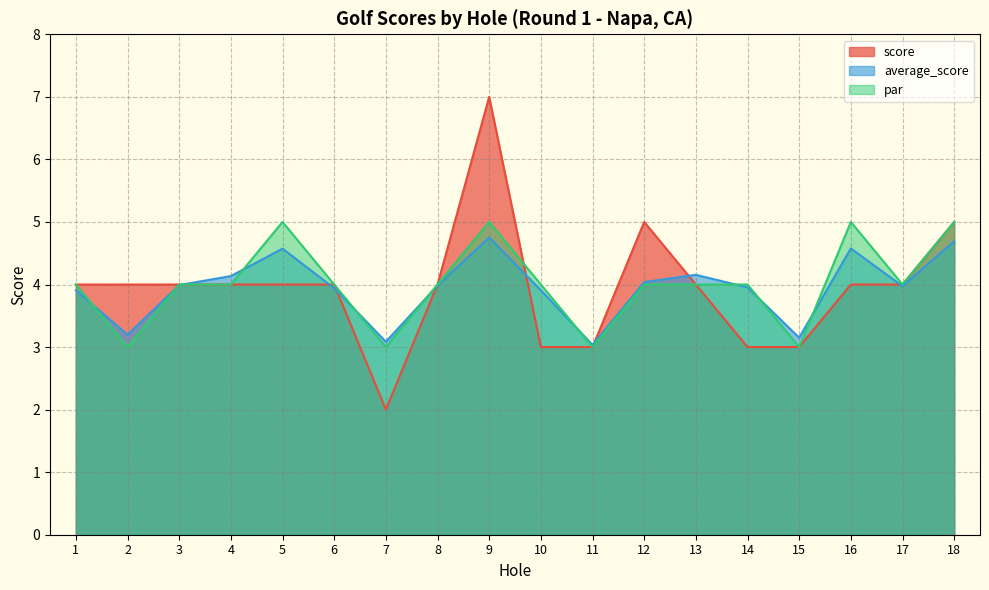

Reading left to right, what are all the values shown in this chart?

score: 1=4.0	2=4.0	3=4.0	4=4.0	5=4.0	6=4.0	7=2.0	8=4.0	9=7.0	10=3.0	11=3.0	12=5.0	13=4.0	14=3.0	15=3.0	16=4.0	17=4.0	18=5.0
average_score: 1=3.9	2=3.2	3=4.0	4=4.1	5=4.6	6=3.9	7=3.1	8=4.0	9=4.8	10=3.9	11=3.0	12=4.0	13=4.2	14=4.0	15=3.1	16=4.6	17=4.0	18=4.7
par: 1=4.0	2=3.0	3=4.0	4=4.0	5=5.0	6=4.0	7=3.0	8=4.0	9=5.0	10=4.0	11=3.0	12=4.0	13=4.0	14=4.0	15=3.0	16=5.0	17=4.0	18=5.0